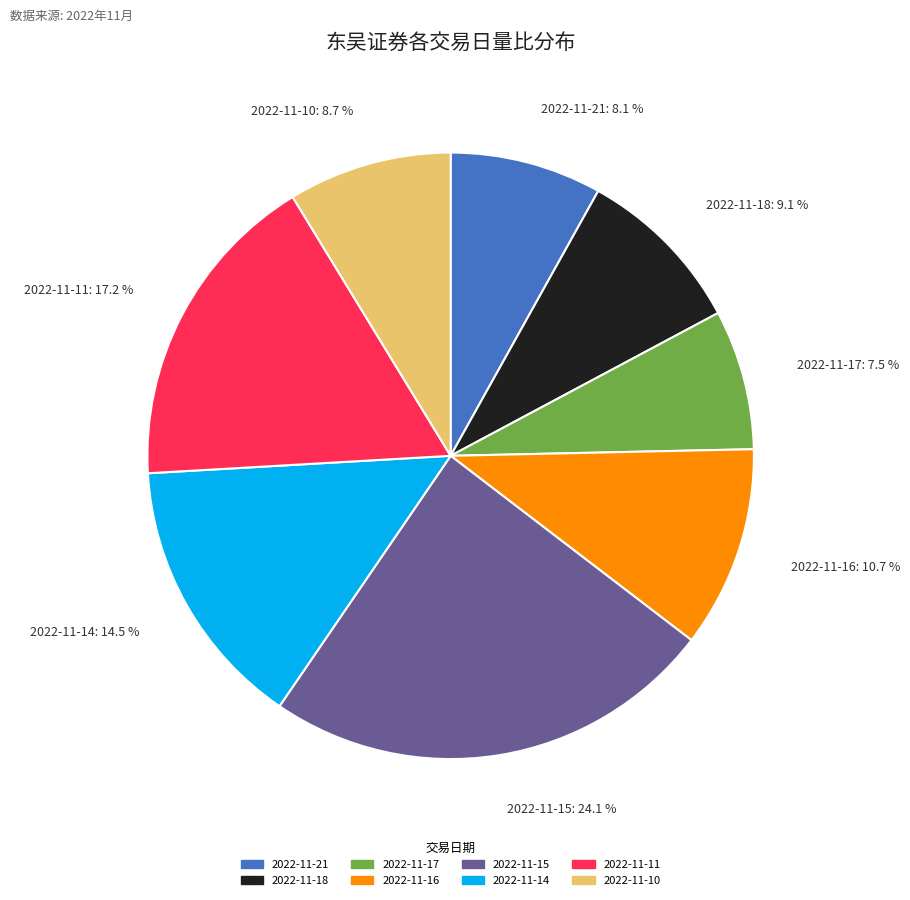

How many segments does this pie chart have?

8